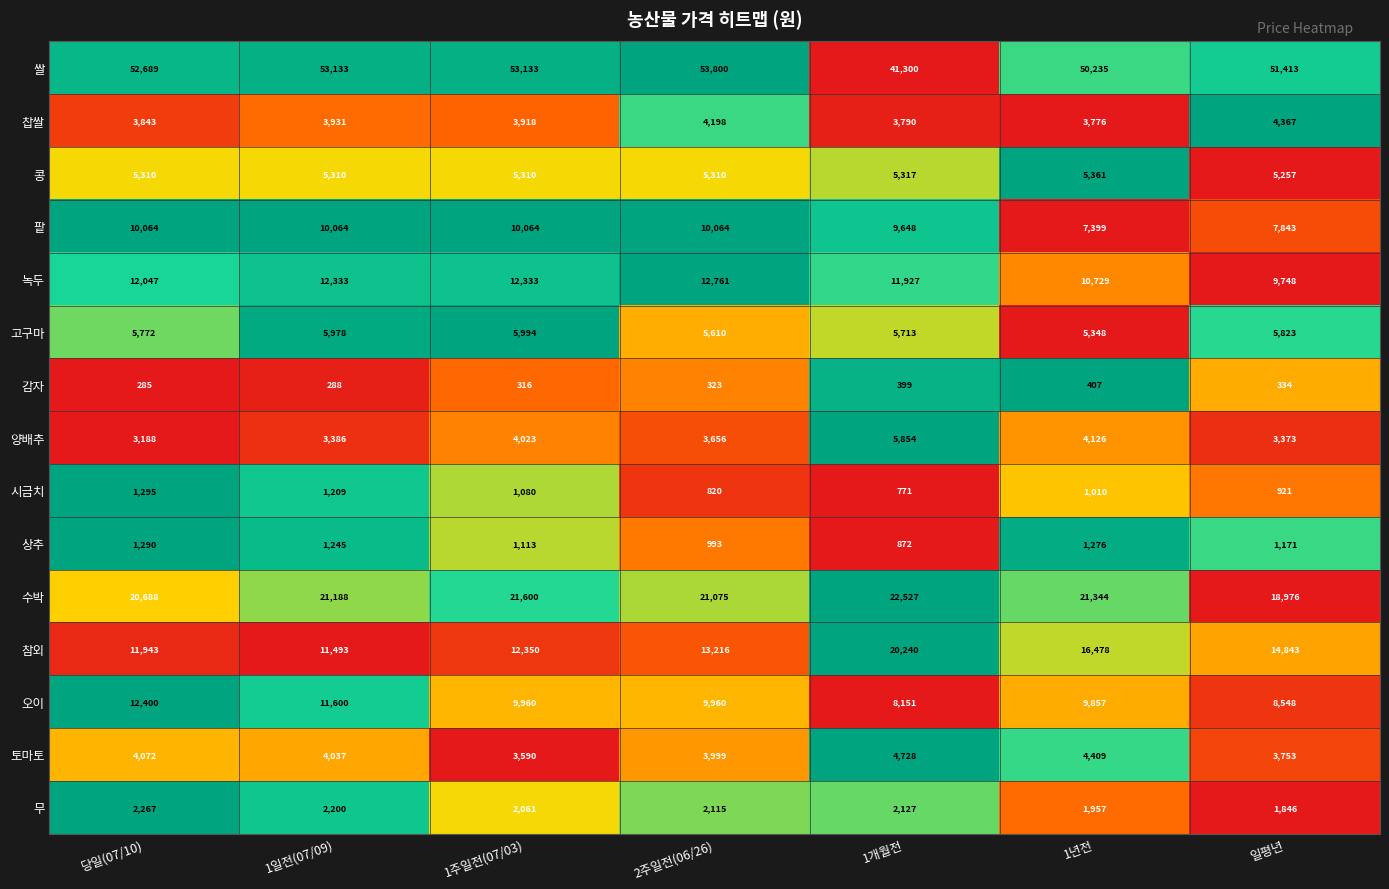

True or false: 상추 has a value of 1290 at 당일(07/10).

True